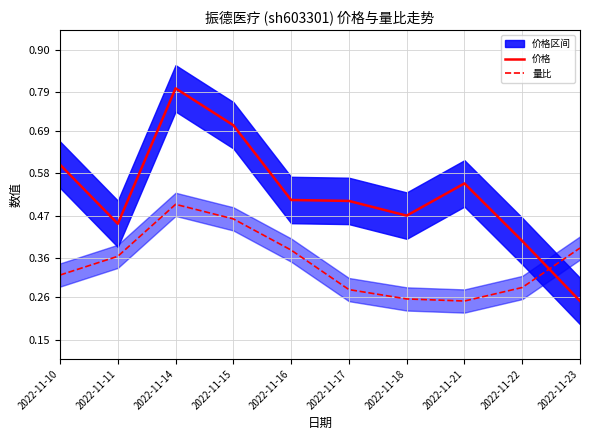

Does the chart have visible grid lines?

Yes